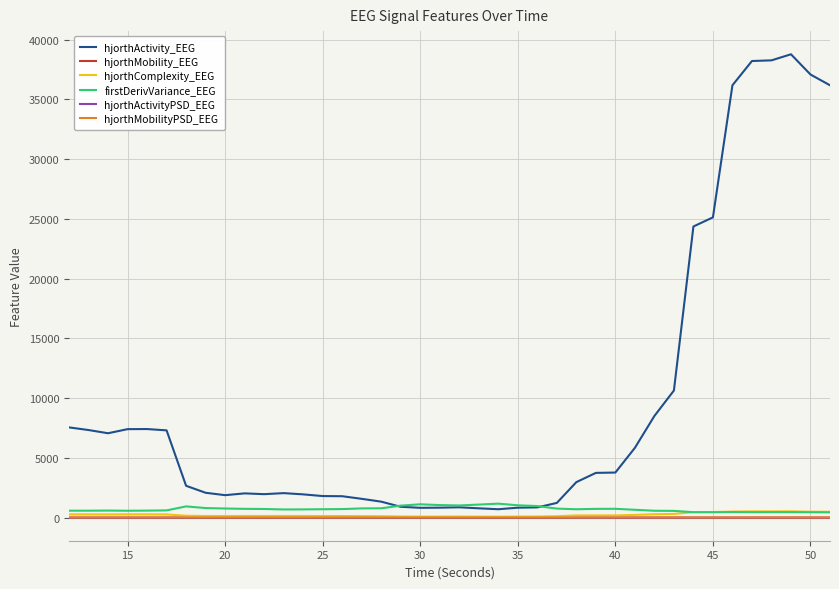

Which series has the largest range (max minus min)?

hjorthActivity_EEG